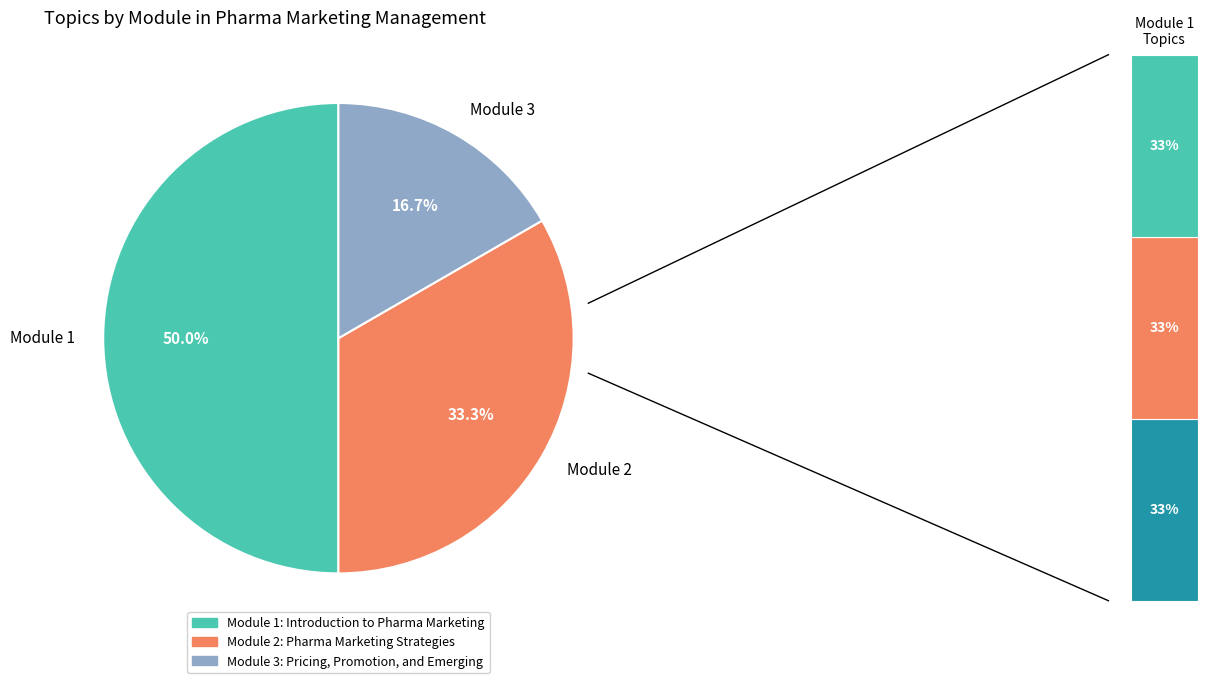

How many segments does this pie chart have?

3